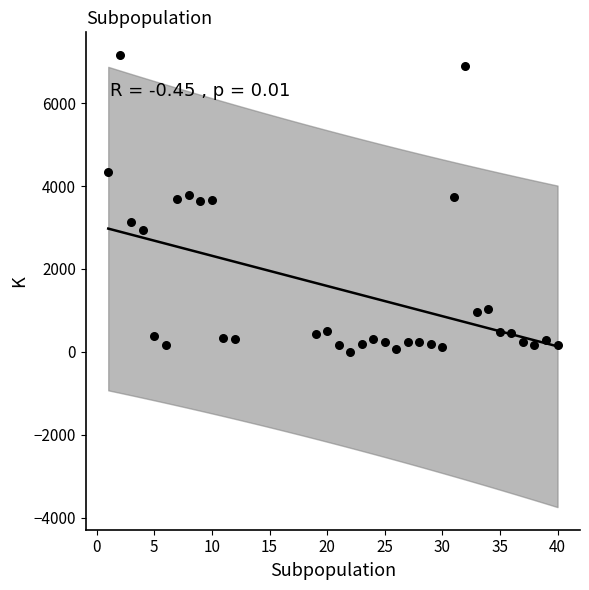

What is the range of Y values (max minus min)?

7165